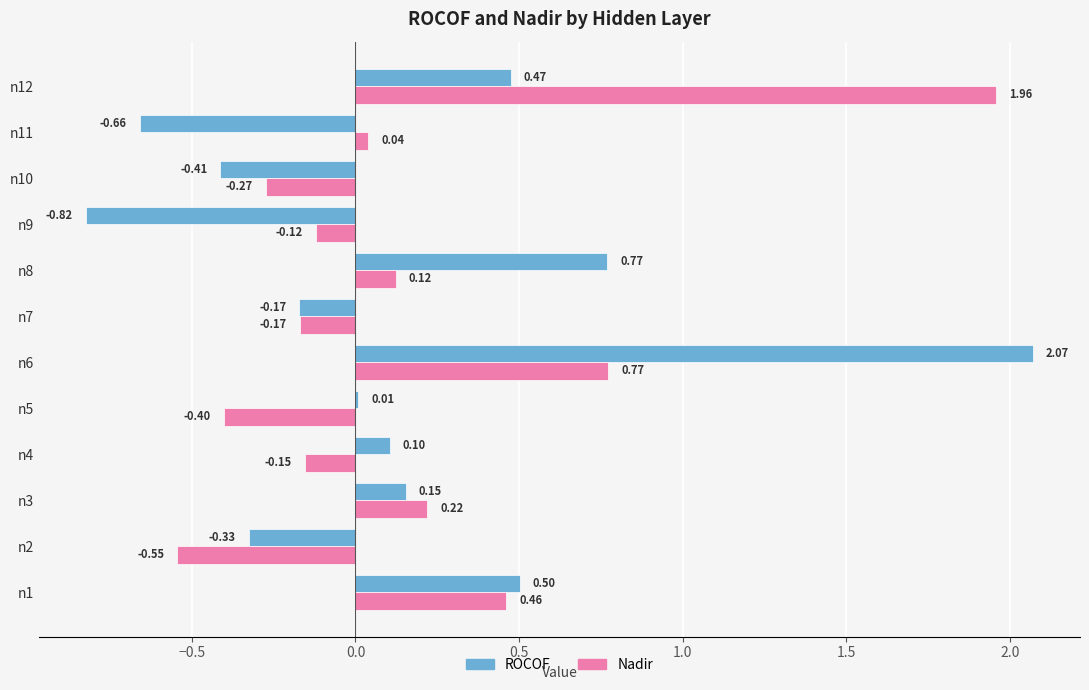

What is the sum of all ROCOF values?

1.7